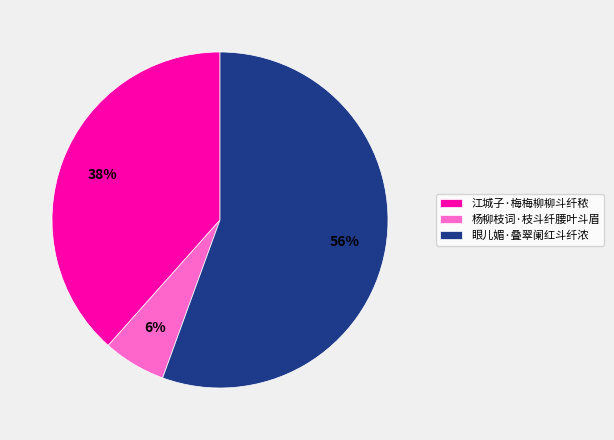

Combined, do 眼儿媚·叠翠阑红斗纤浓 and 江城子·梅梅柳柳斗纤秾 account for over 50%?

Yes